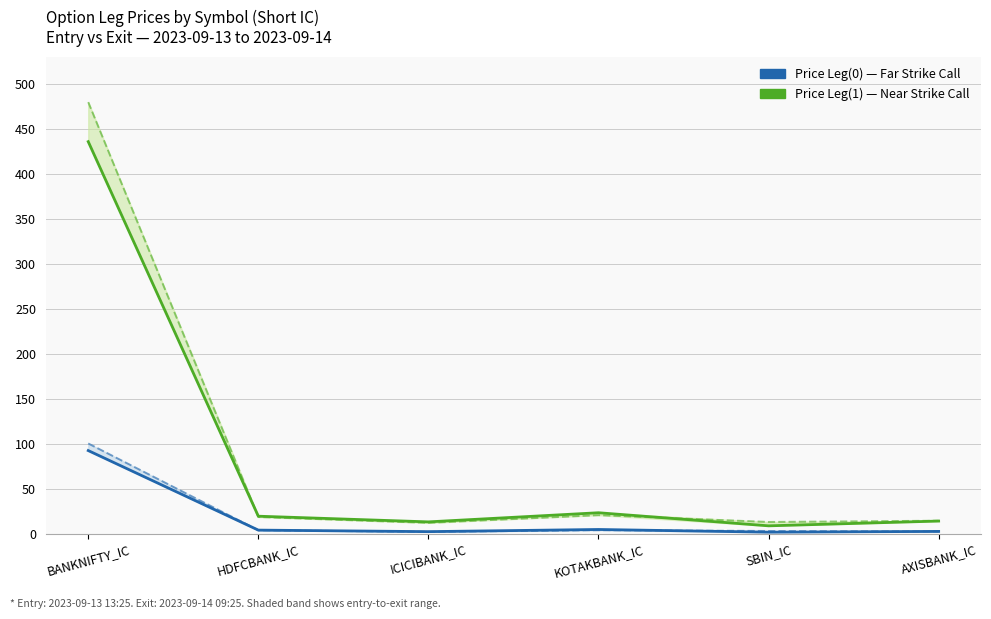

What is the maximum value shown in the chart?

479.6